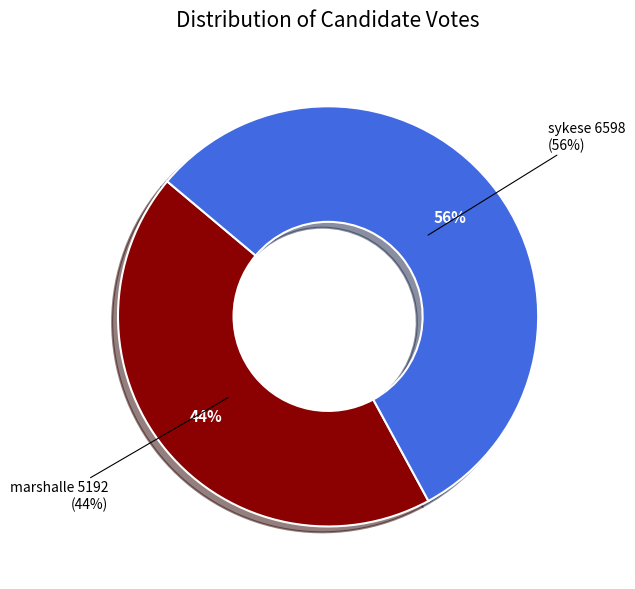

To the nearest percent, what is the difference between the marshalle and sykese slice percentages?

12%